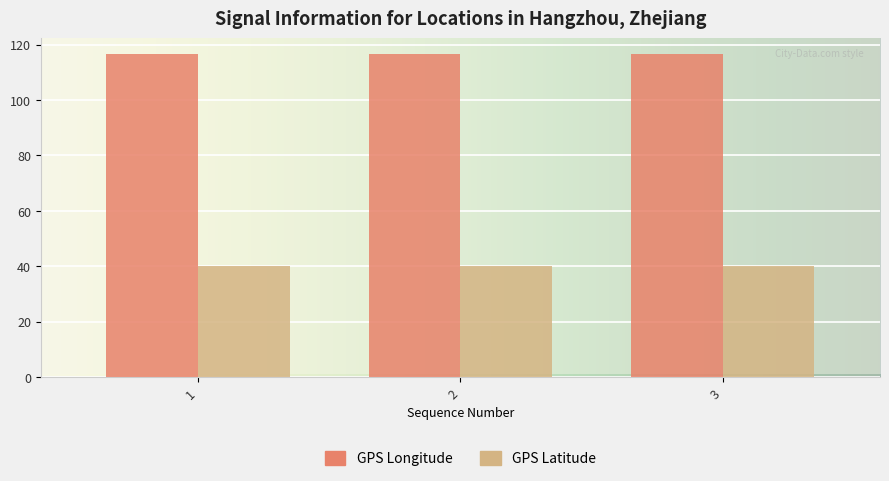

What is the average value of the GPS Latitude series?

39.9